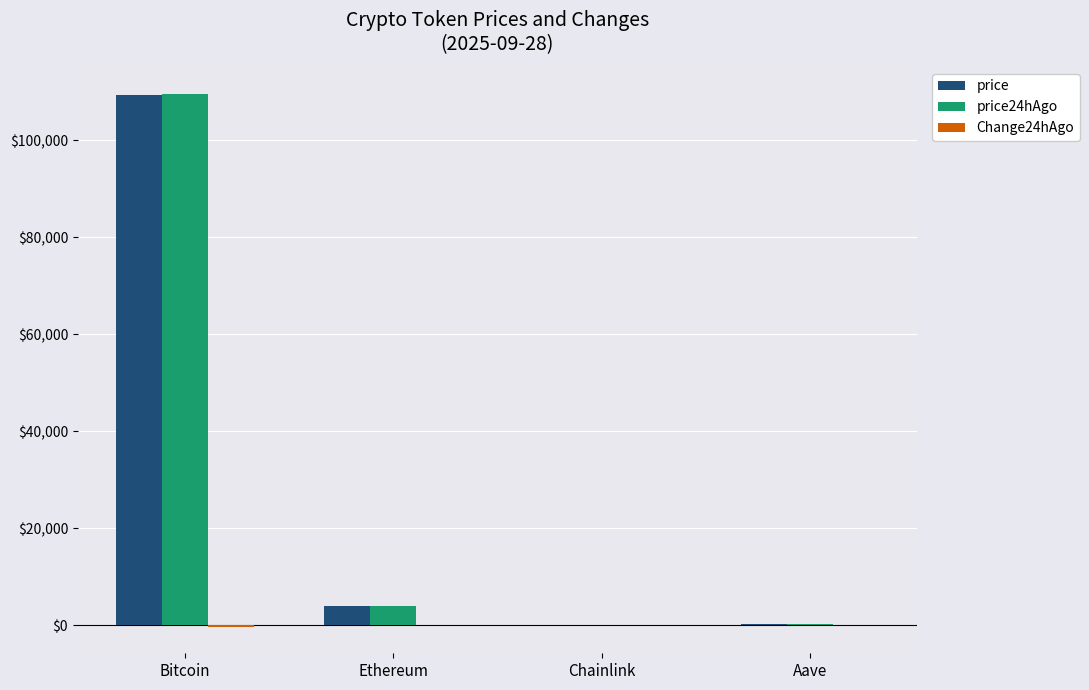

How many groups of bars are there?

4